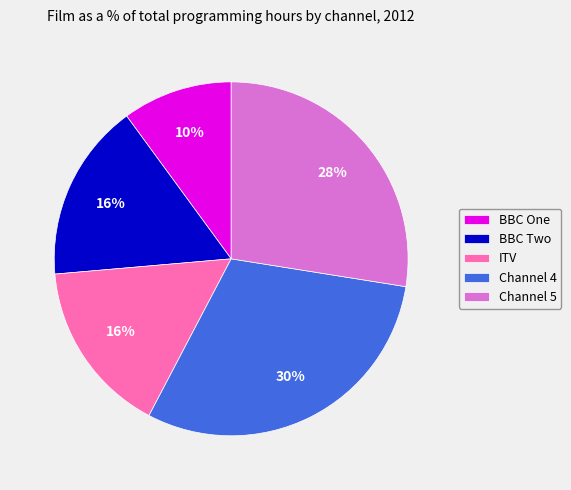

Does BBC One represent more than half of the total?

No